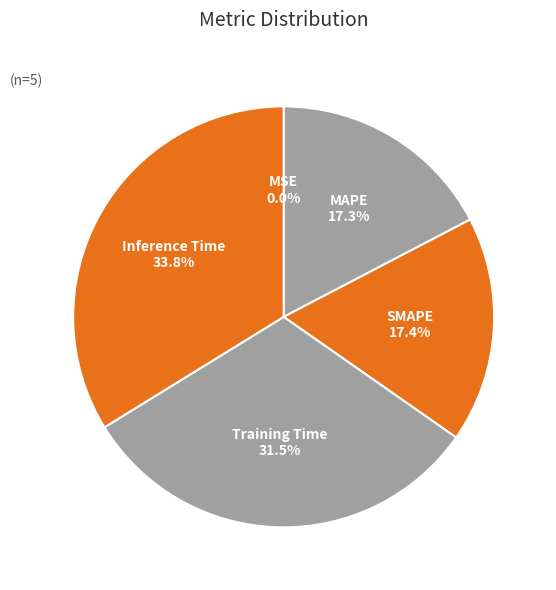

What is the largest slice in the pie chart?

Inference Time